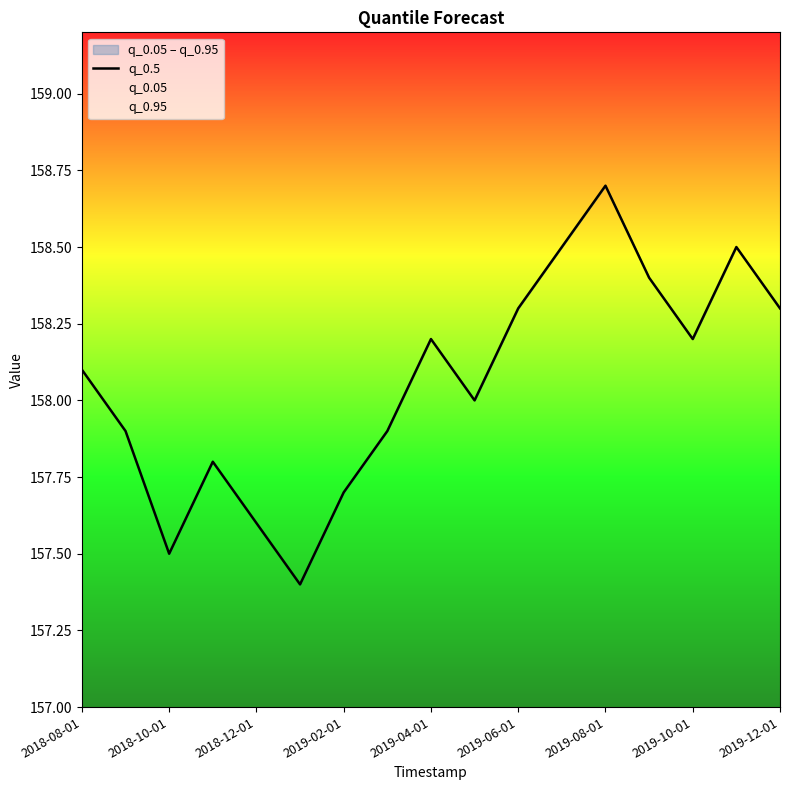

The chart shows a value of 158.3 at 2019-06-01. True or false?

True